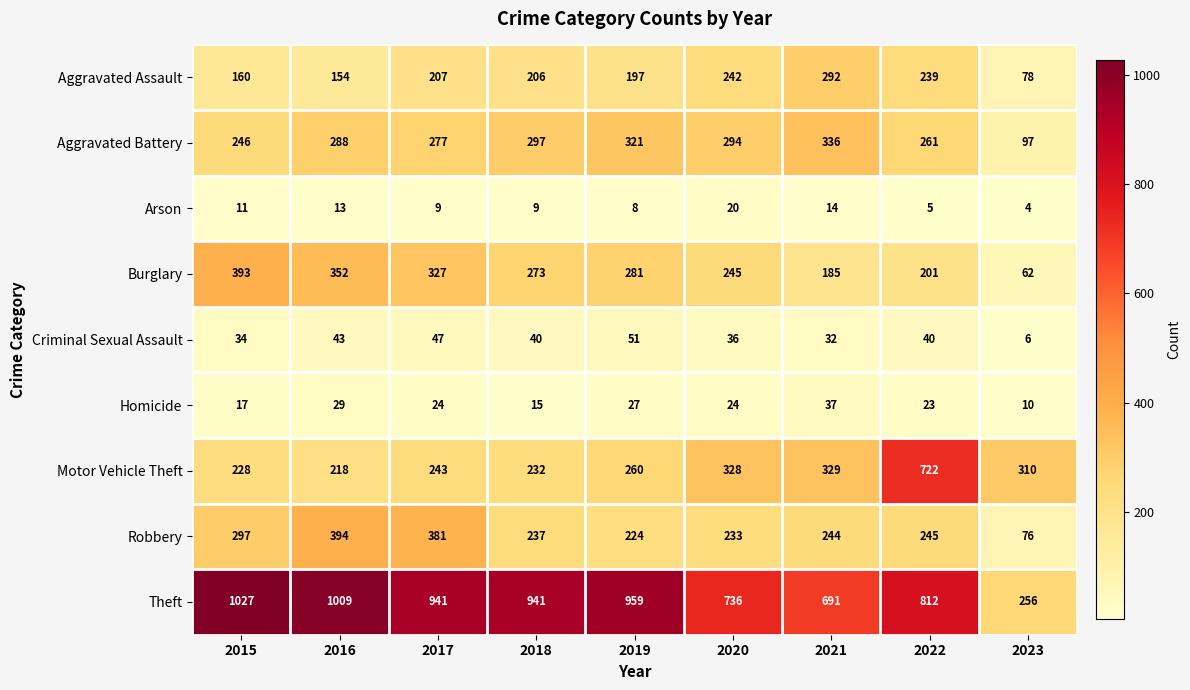

True or false: Theft has a value of 702 at 2016.

False